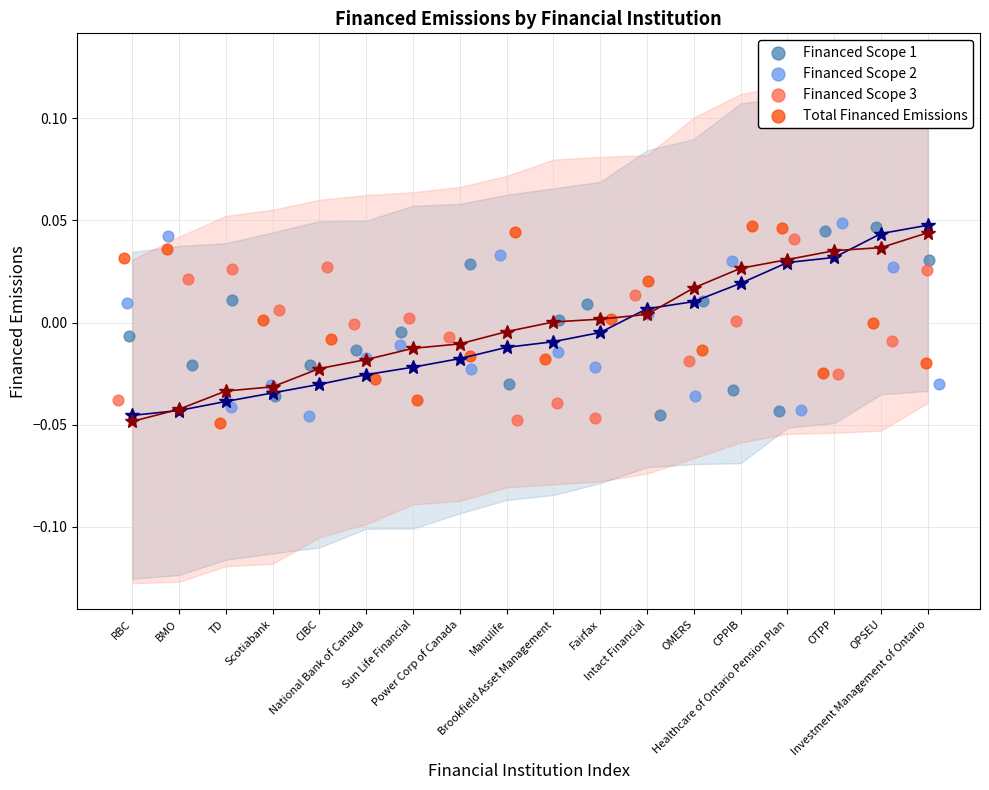

What are all the series names shown in the legend?

Financed Scope 1, Financed Scope 2, Financed Scope 3, Total Financed Emissions